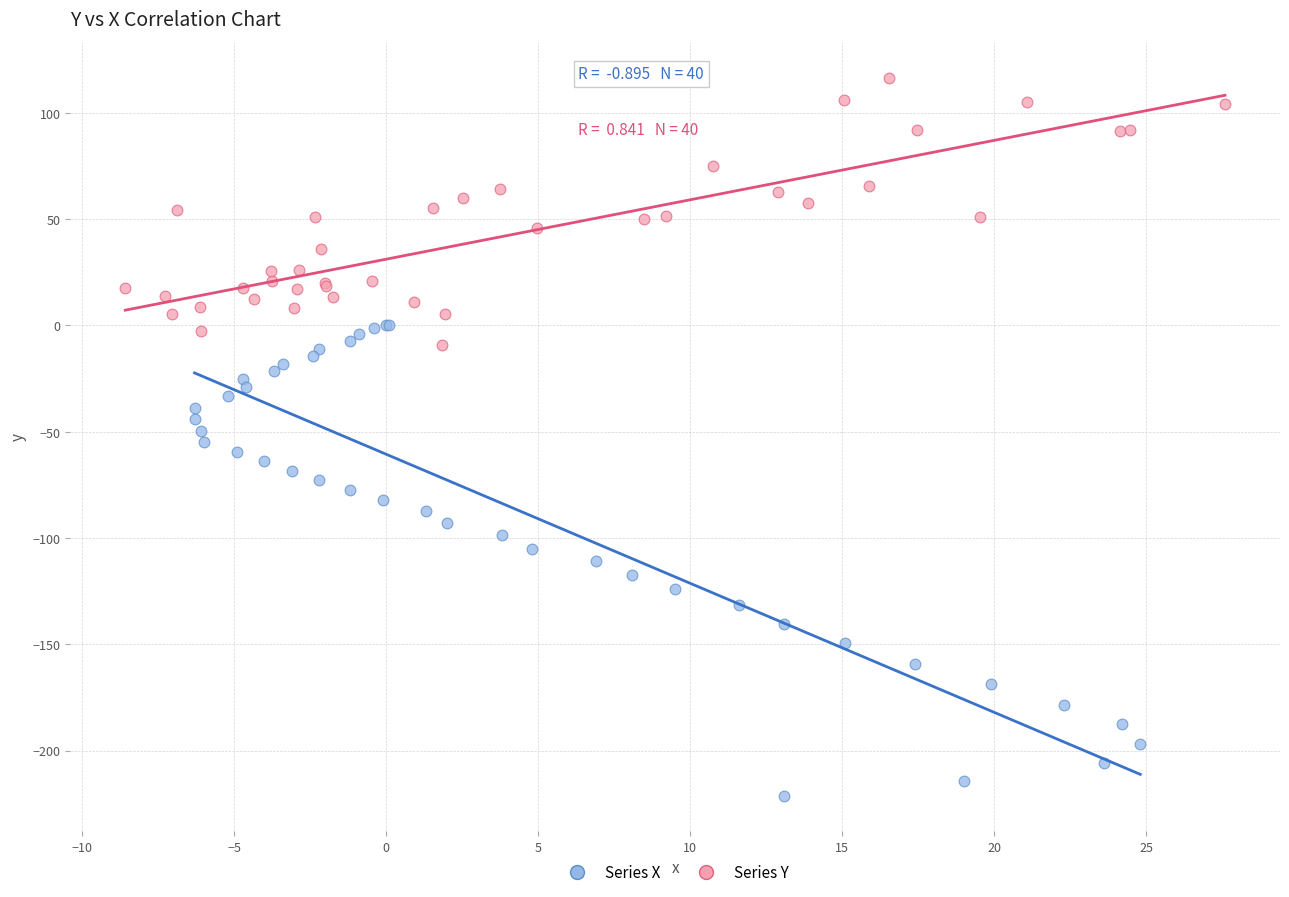

Which series contains the highest Y value?

Series Y